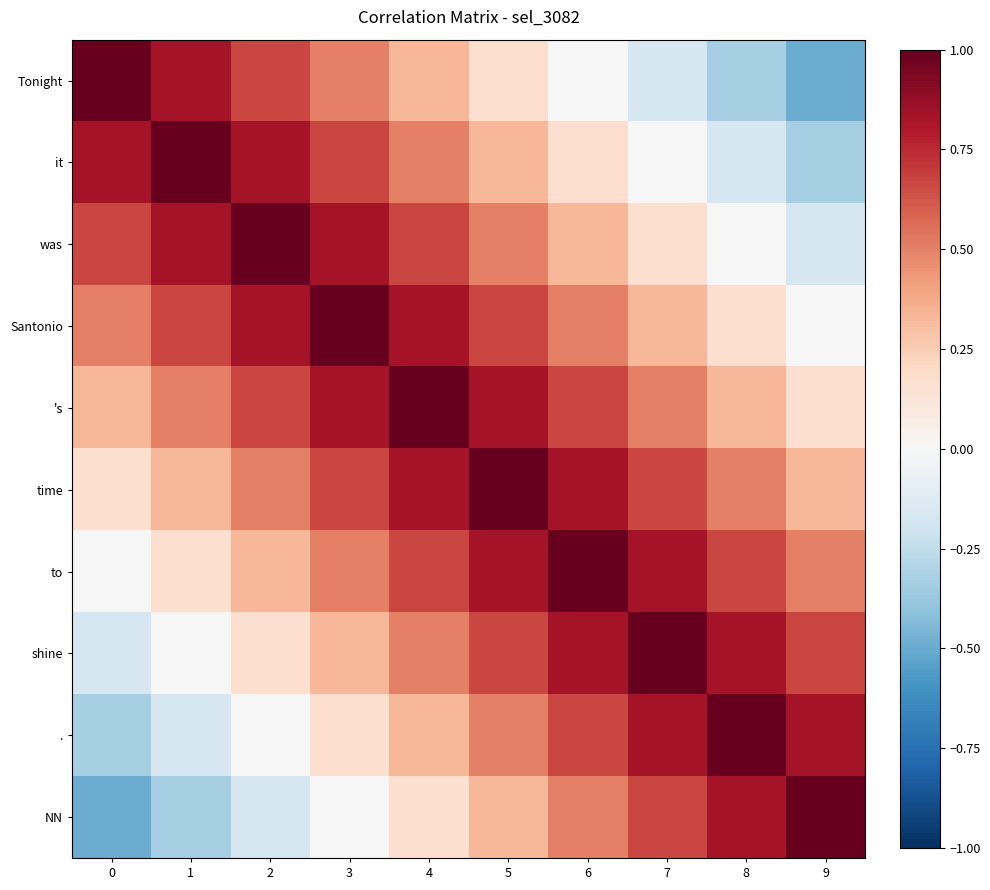

What is the maximum value shown in the chart?

1.0